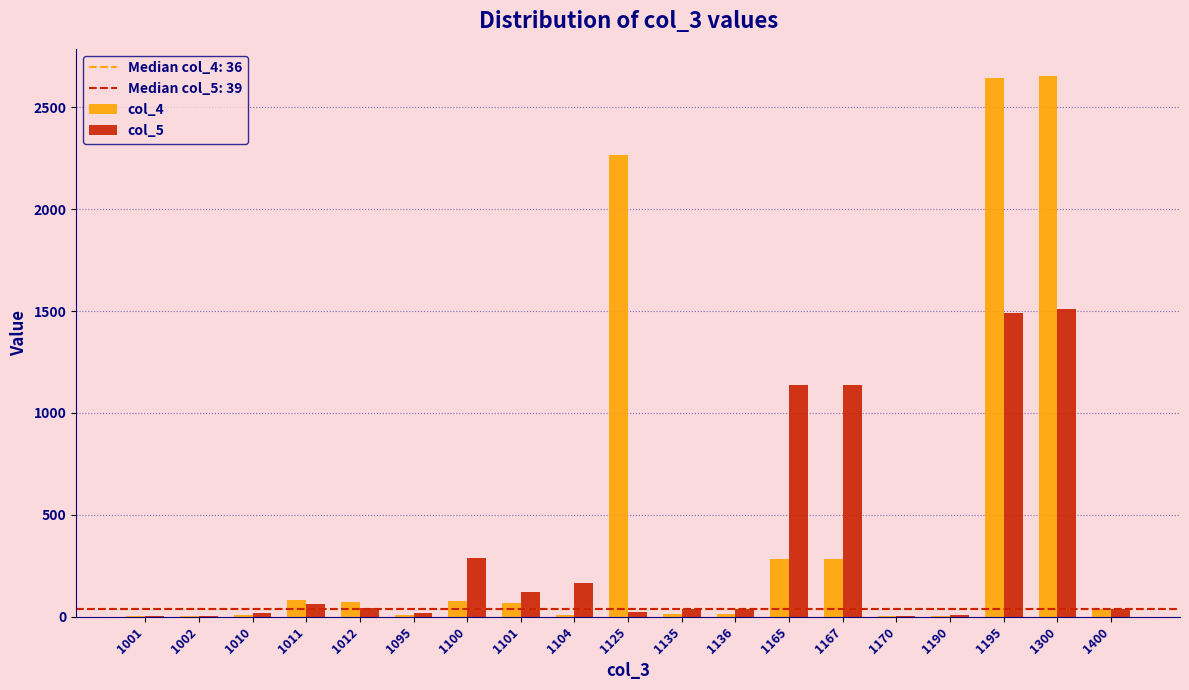

True or false: col_5 has a value of 3 at 1170.

True